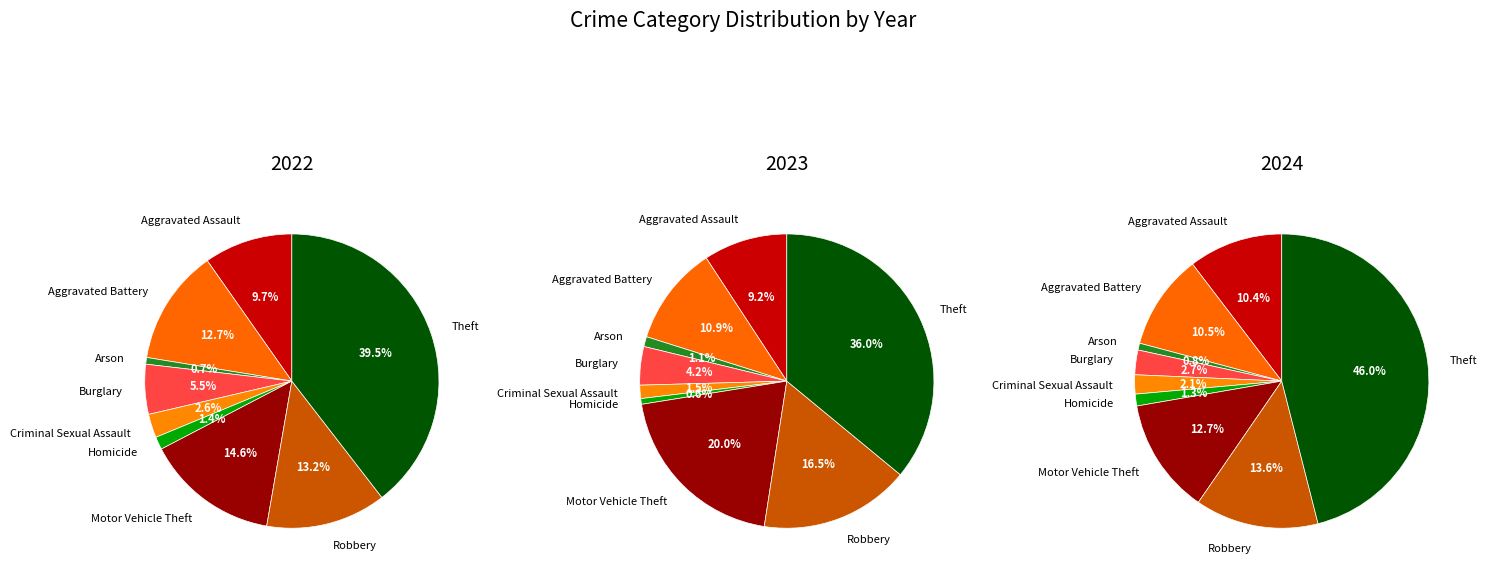

Is Theft the majority of the pie?

No